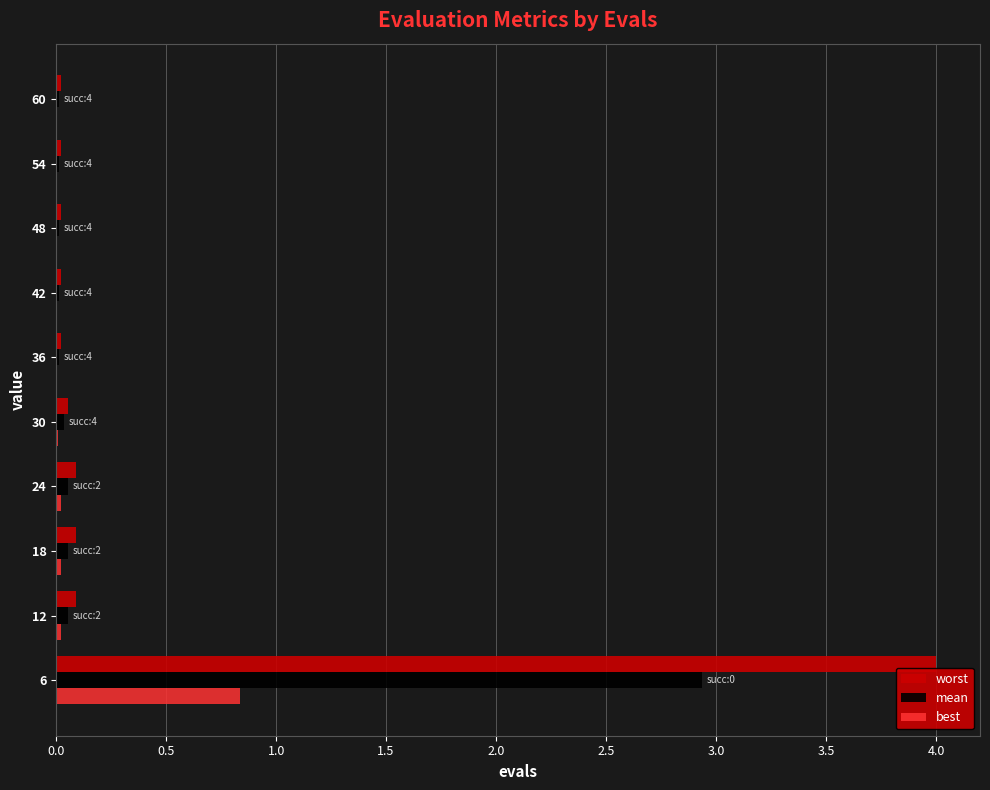

What is the total value across all series at 6?

7.8